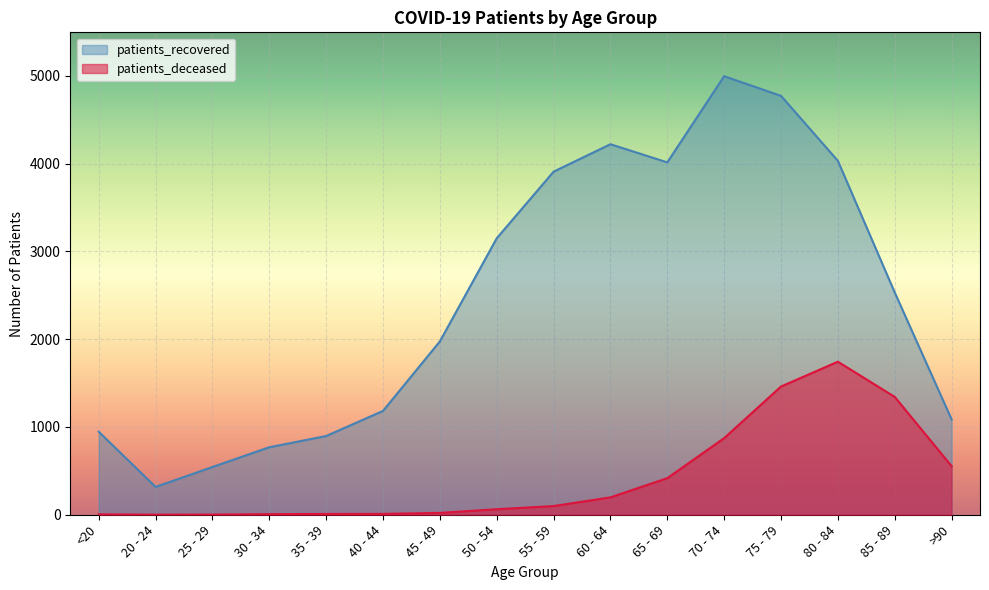

What are all the series names shown in the legend?

patients_recovered, patients_deceased